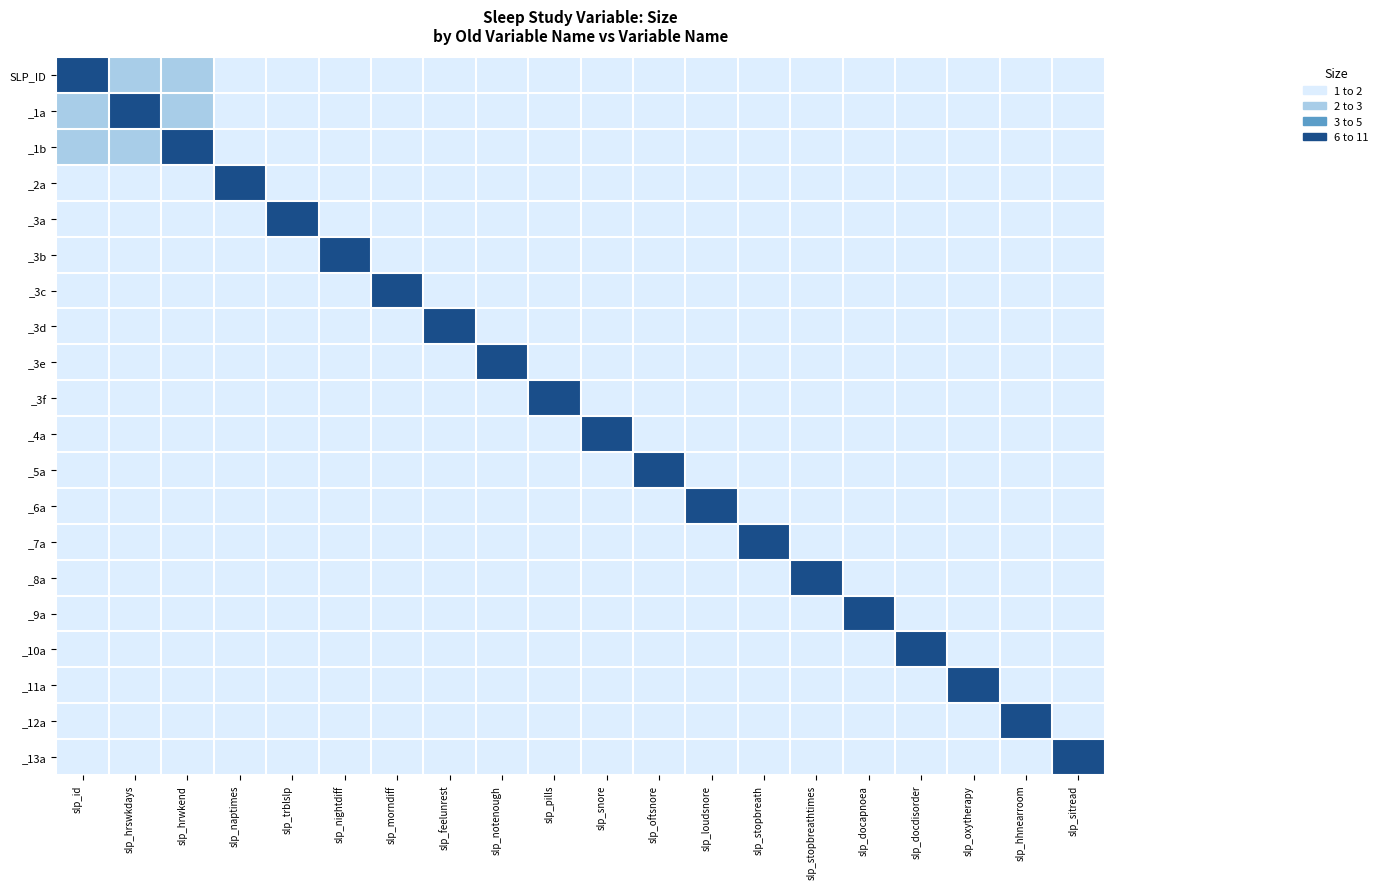

Which has a higher value, slp_nightdiff or slp_loudsnore?

slp_nightdiff